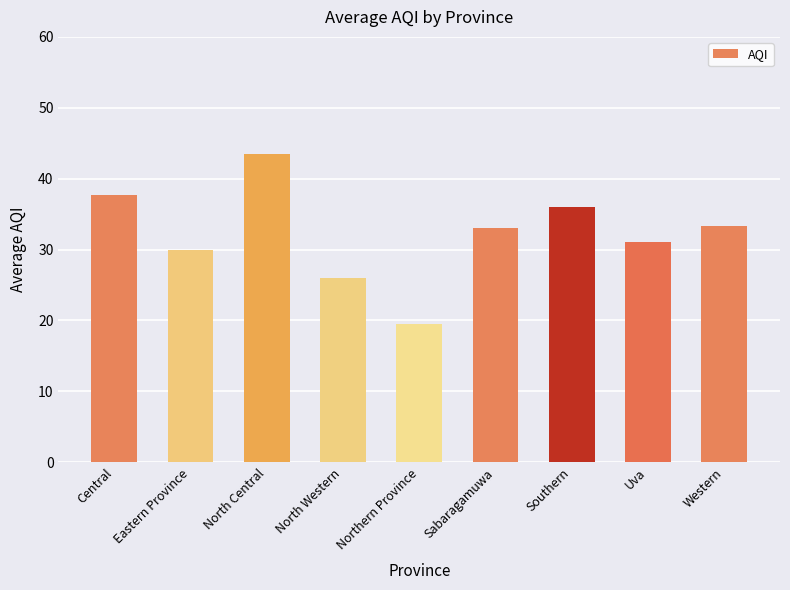

Is it true that the value at Northern Province is 19.5?

True